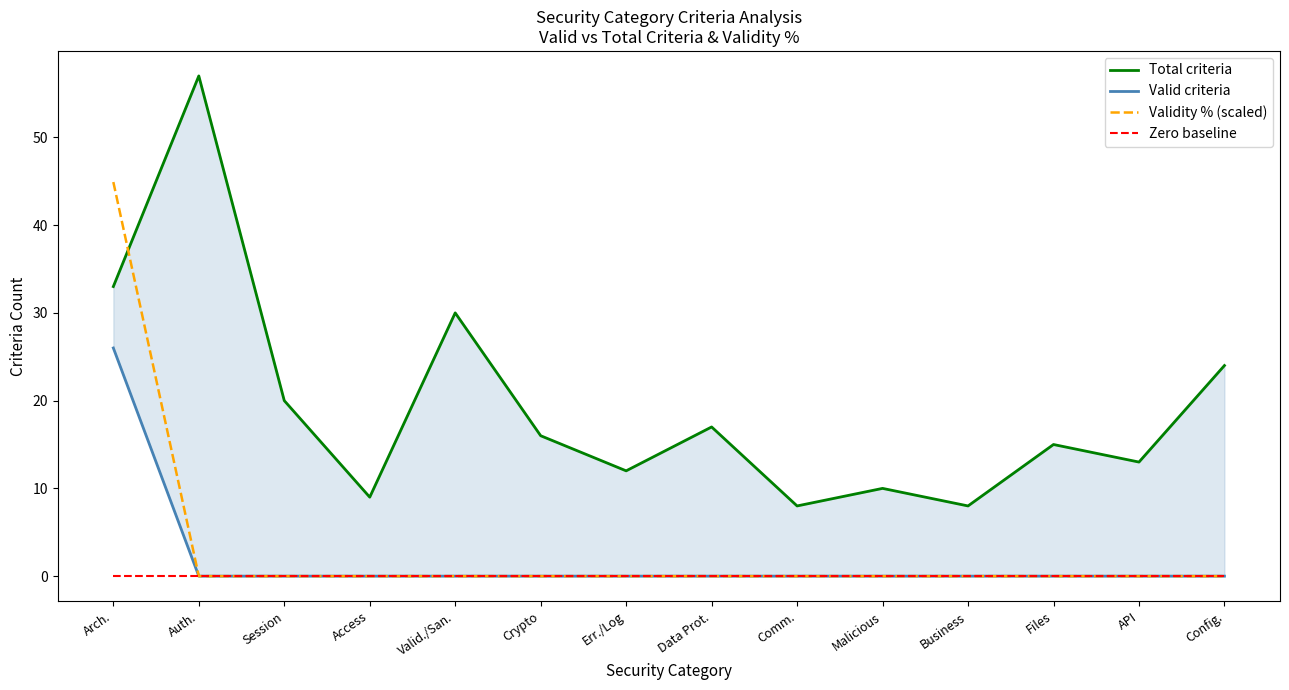

Does the chart display data point markers on the line(s)?

No